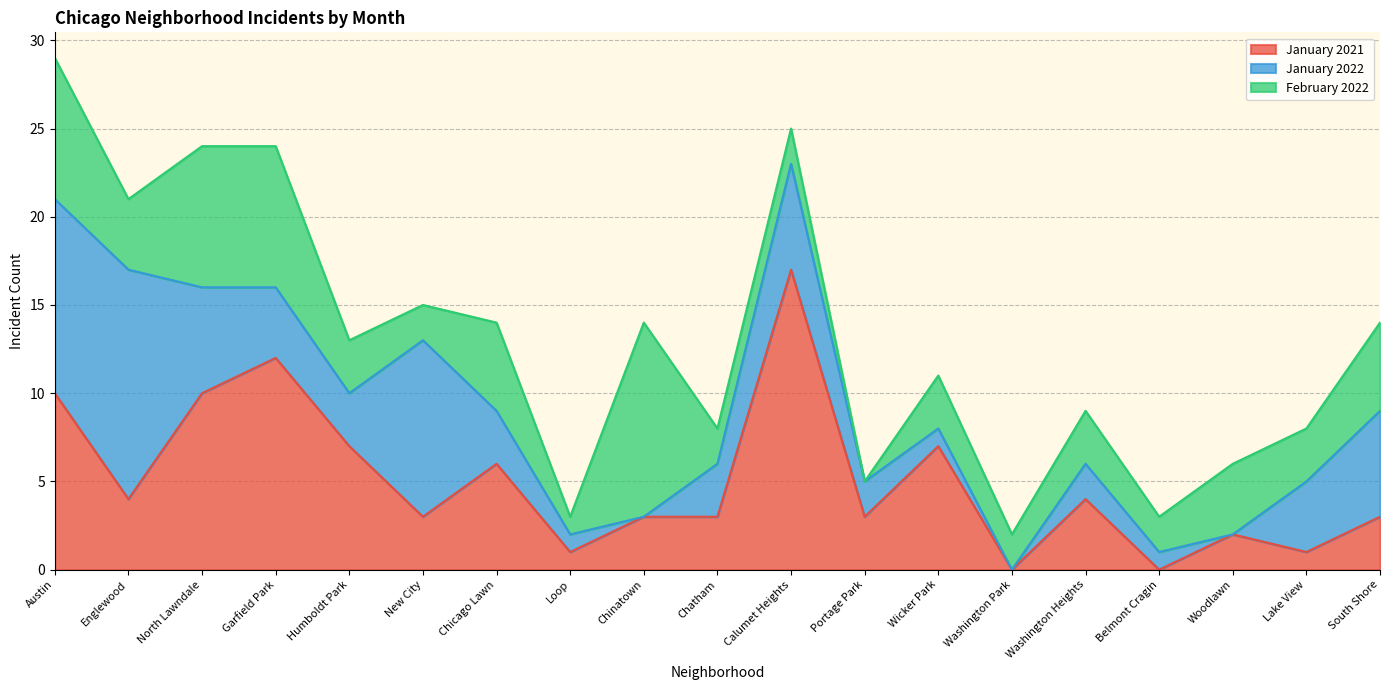

Which series has the widest spread of values?

January 2021